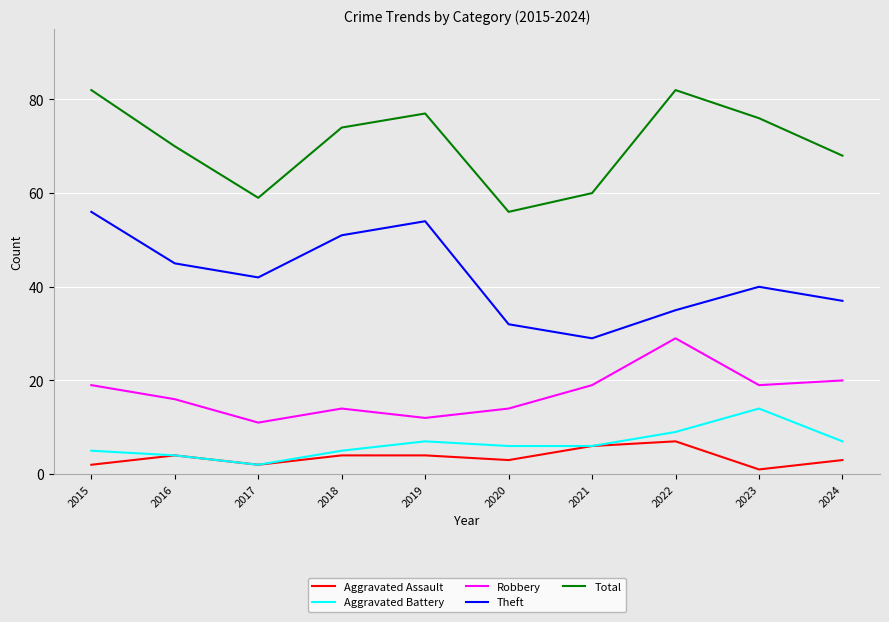

Is the value of Aggravated Battery at 2017 greater than the value of Total at 2020?

No